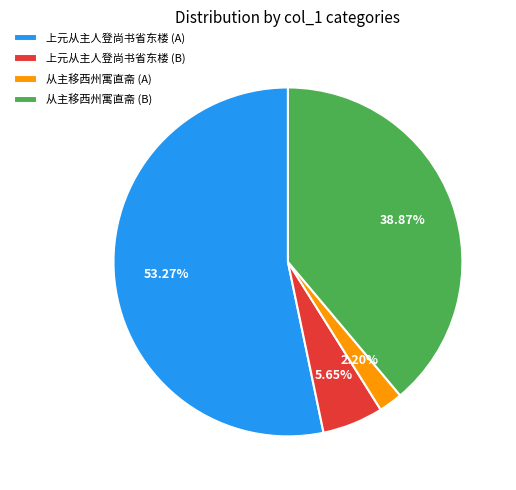

Which slice is the smallest?

从主移西州寓直斋 (A)